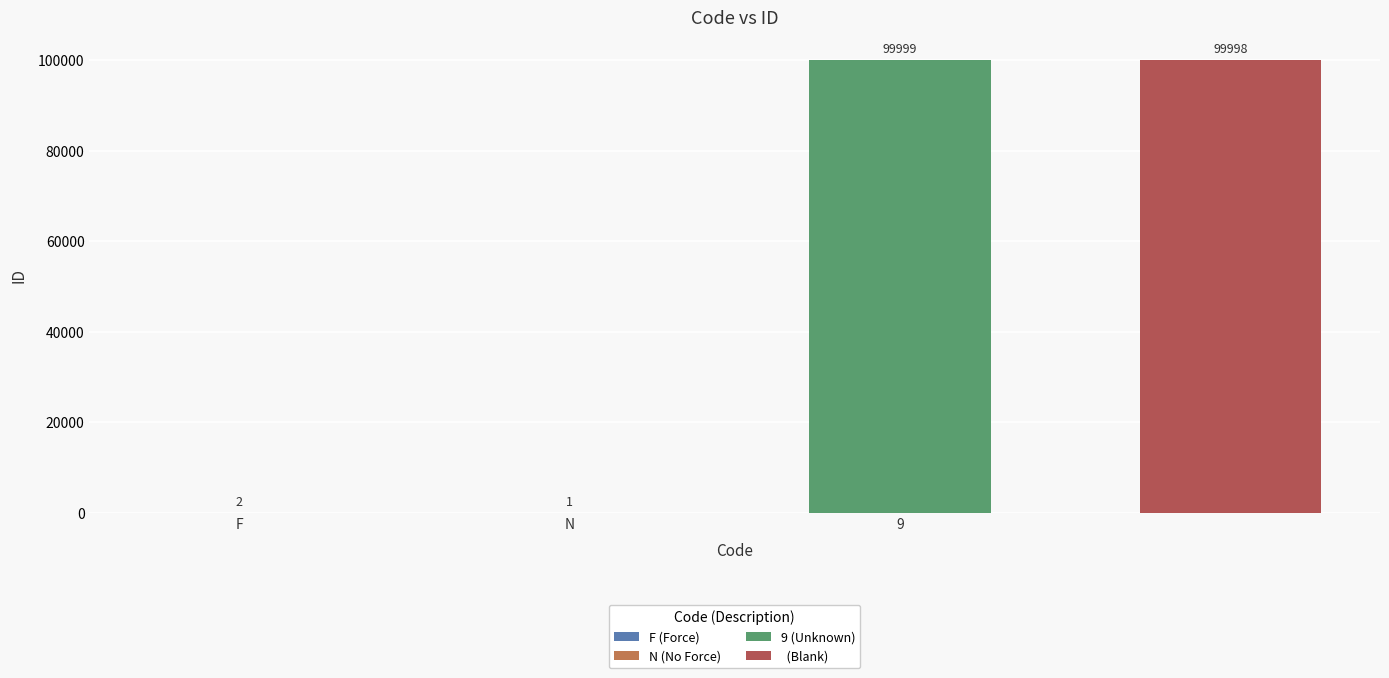

Reading right to left, list all the values displayed in this chart.

 =99998	9=99999	N=1	F=2